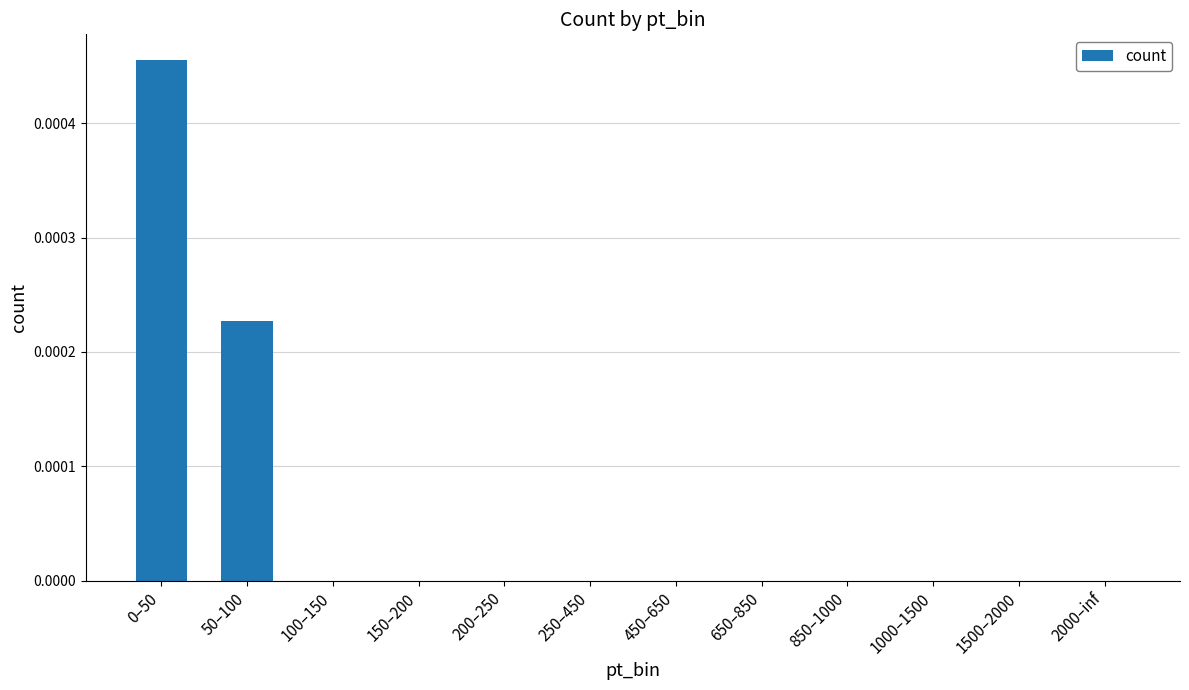

Between 850–1000 and 50–100, which is larger?

50–100